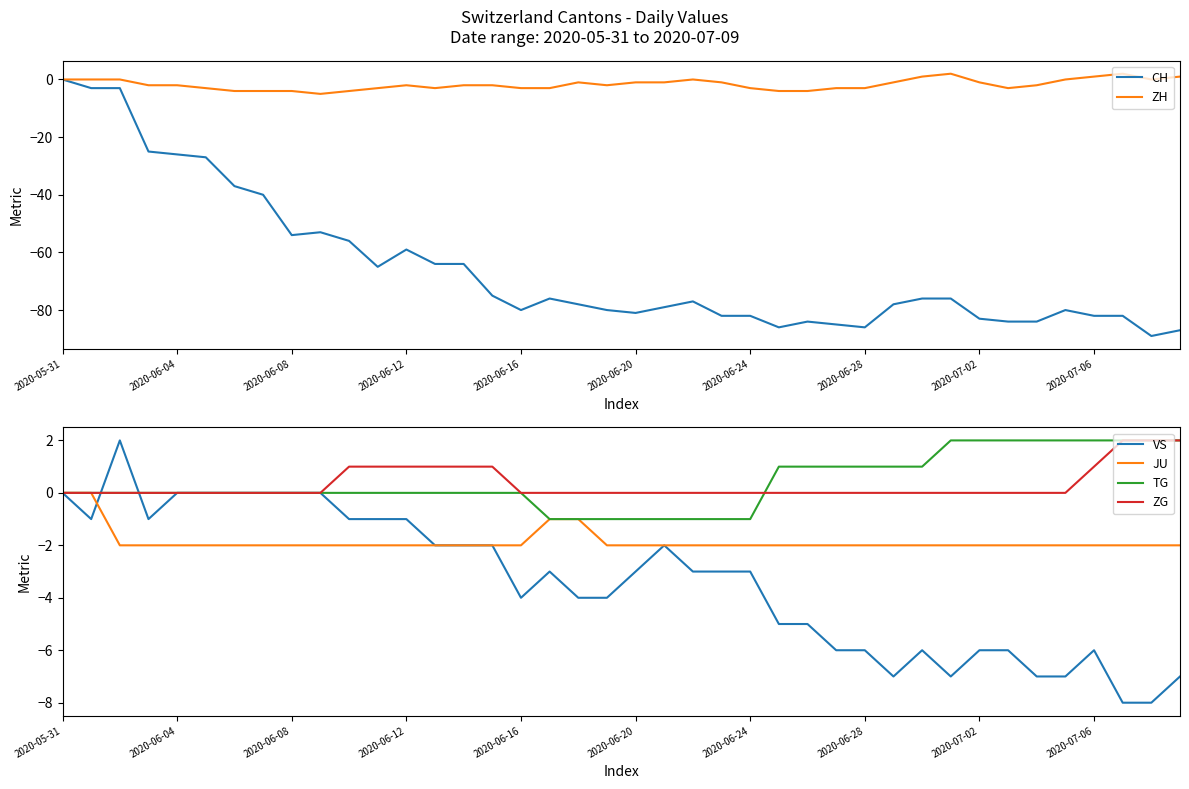

How many positive values does the TG series have?

15